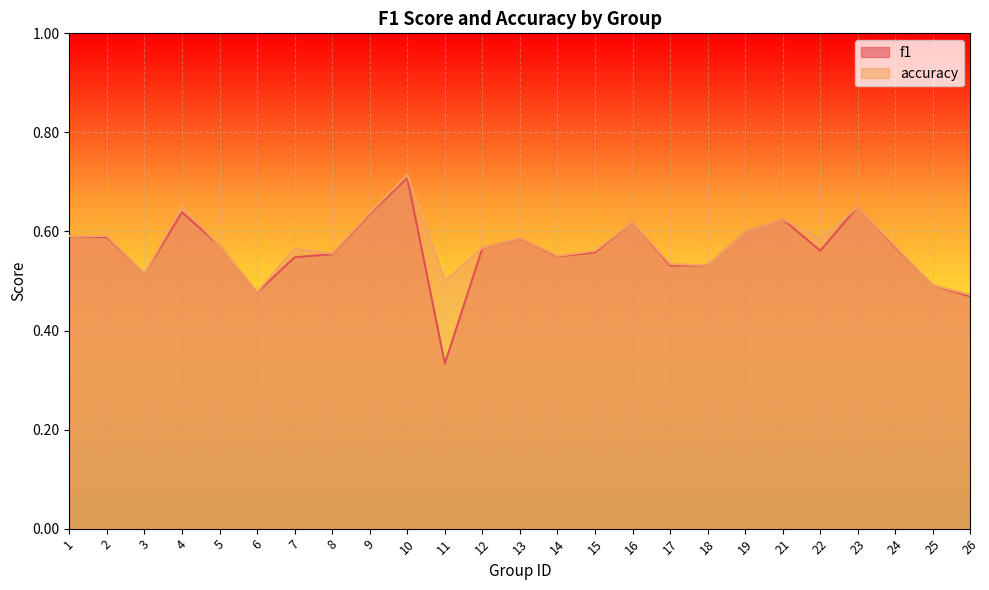

The f1 series shows 0.3 at 5. True or false?

False